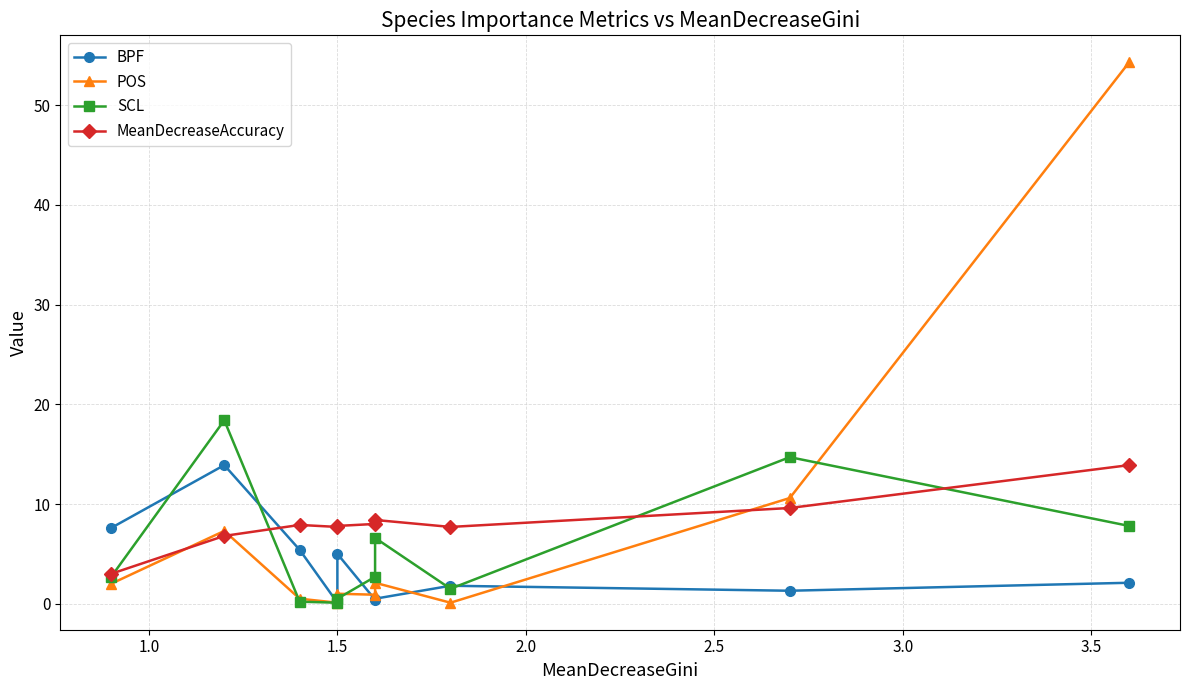

What are all the series names shown in the legend?

BPF, POS, SCL, MeanDecreaseAccuracy